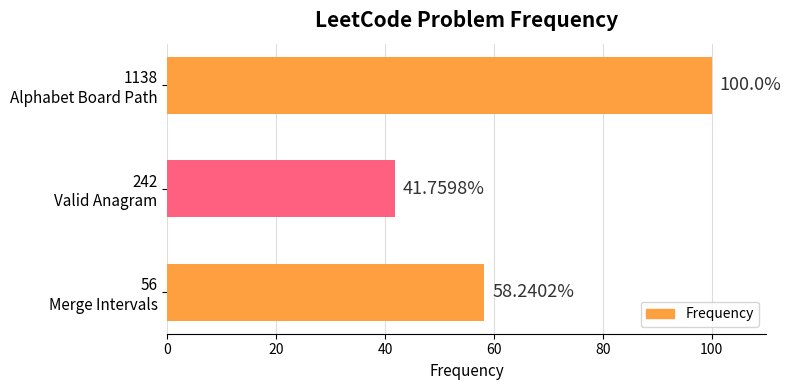

What is the difference between the maximum and minimum values?

58.2